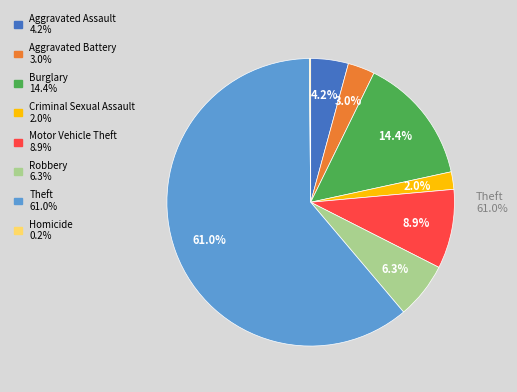

To the nearest percent, what is the average slice percentage?

12%